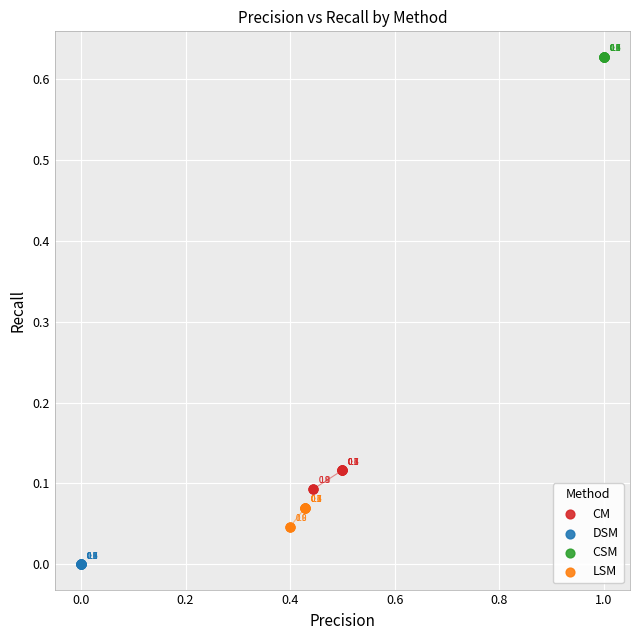

Which series reaches the minimum Y coordinate?

DSM